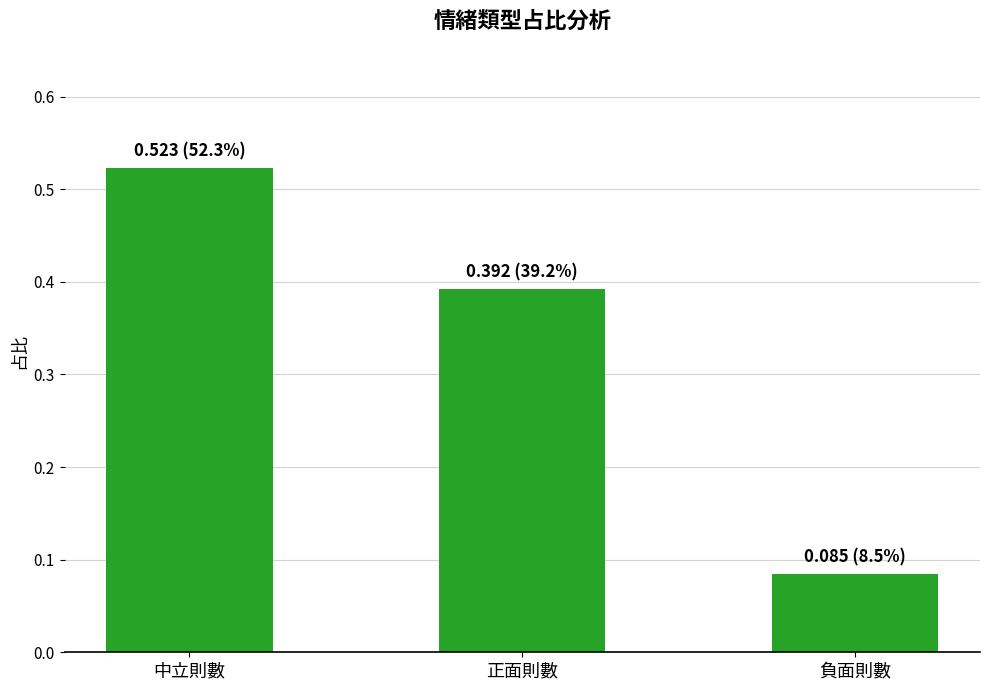

Between 中立則數 and 正面則數, which is larger?

中立則數